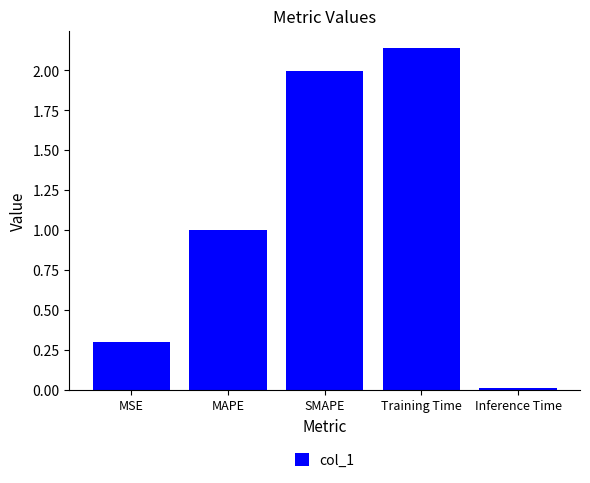

Rank the categories by value from highest to lowest.

Training Time, SMAPE, MAPE, MSE, Inference Time